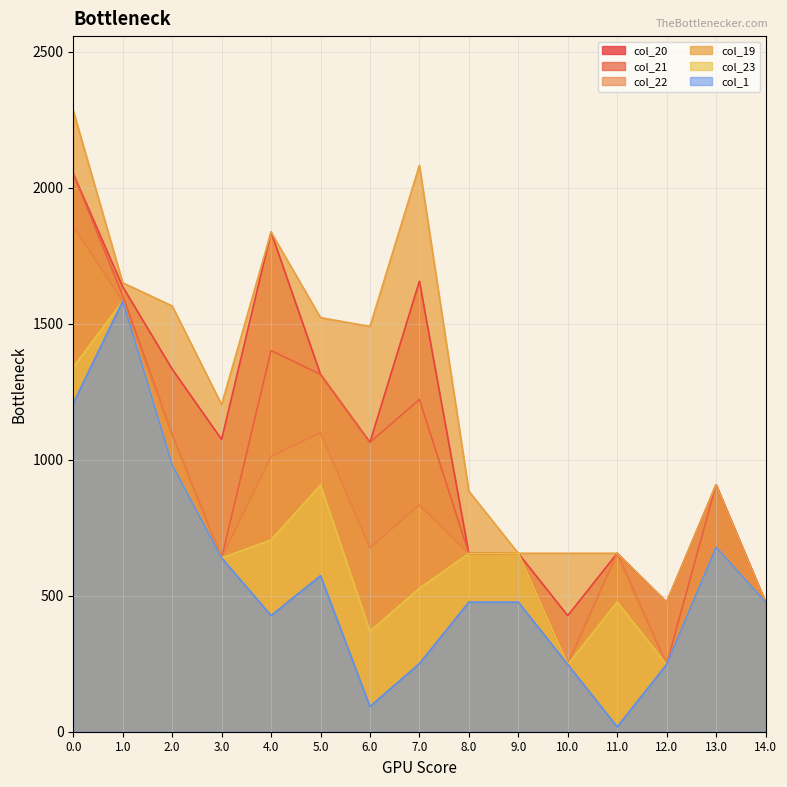

What is the difference between the maximum and minimum values in the col_19 series?

1807.3